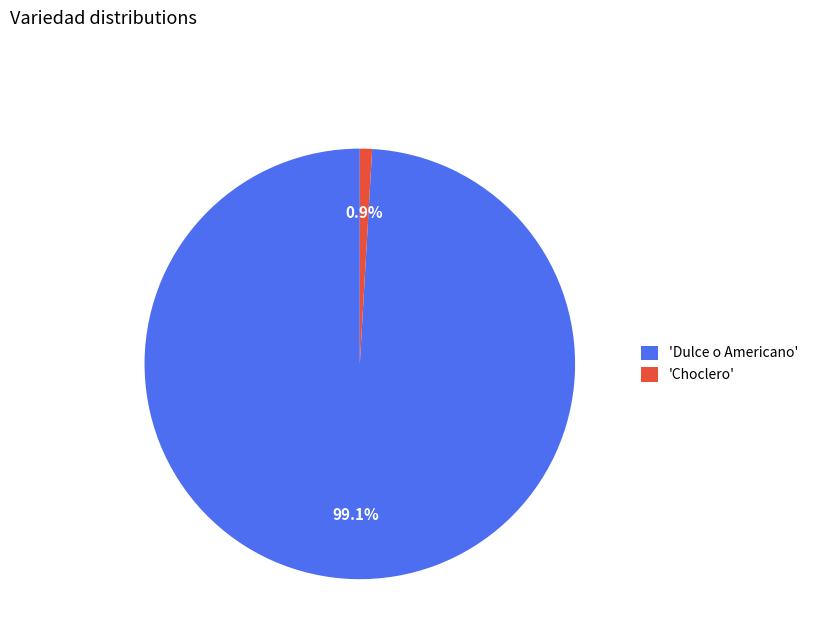

Count the number of slices in the pie.

2